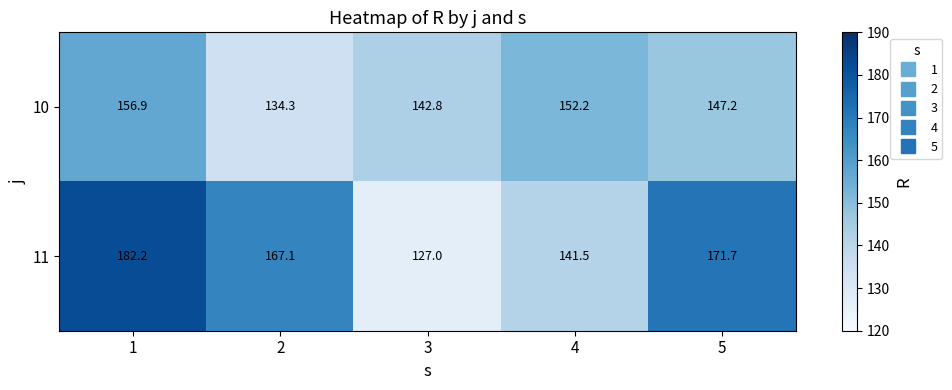

At 1, list the series in order from smallest to largest.

10, 11